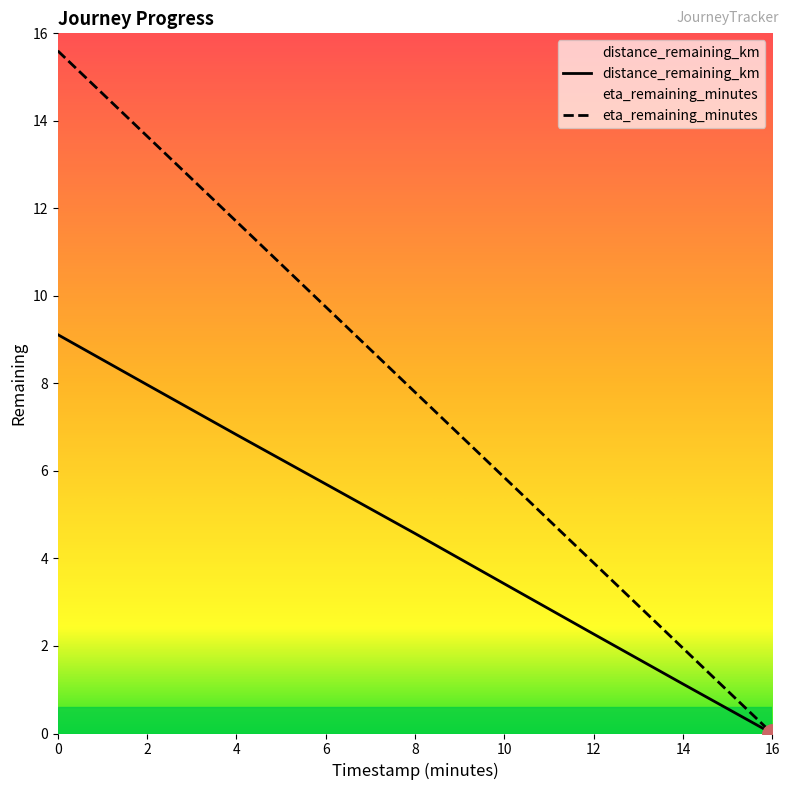

How many values in eta_remaining_minutes are above zero?

8